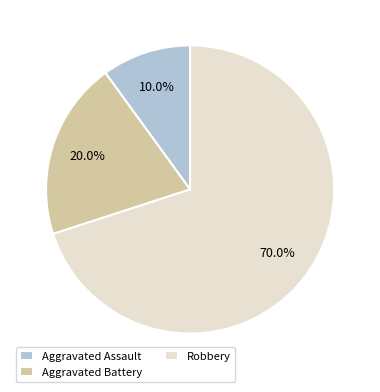

To the nearest percent, what percentage of the pie is Aggravated Battery?

20%